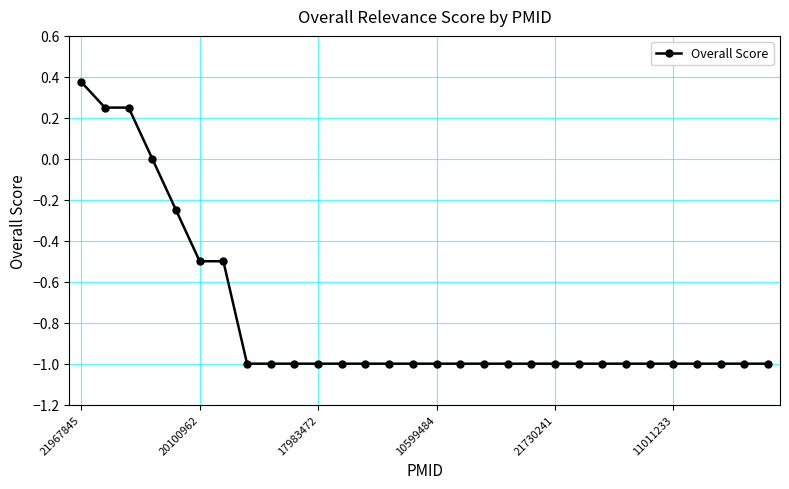

What is the average value?

-0.8